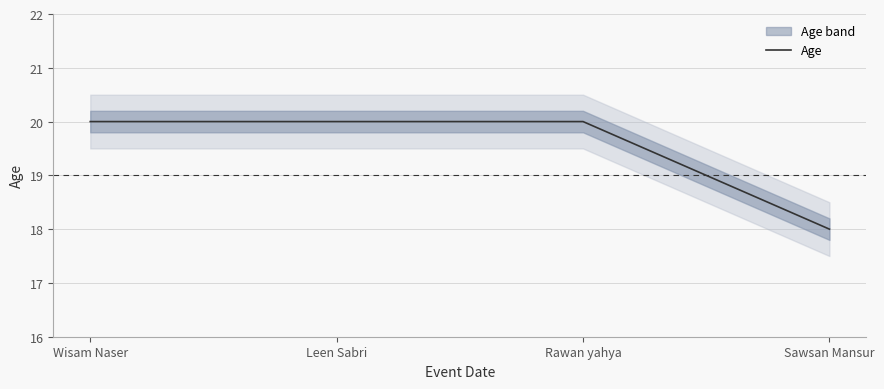

Reading left to right, list all the values displayed in this chart.

20	20	20	18